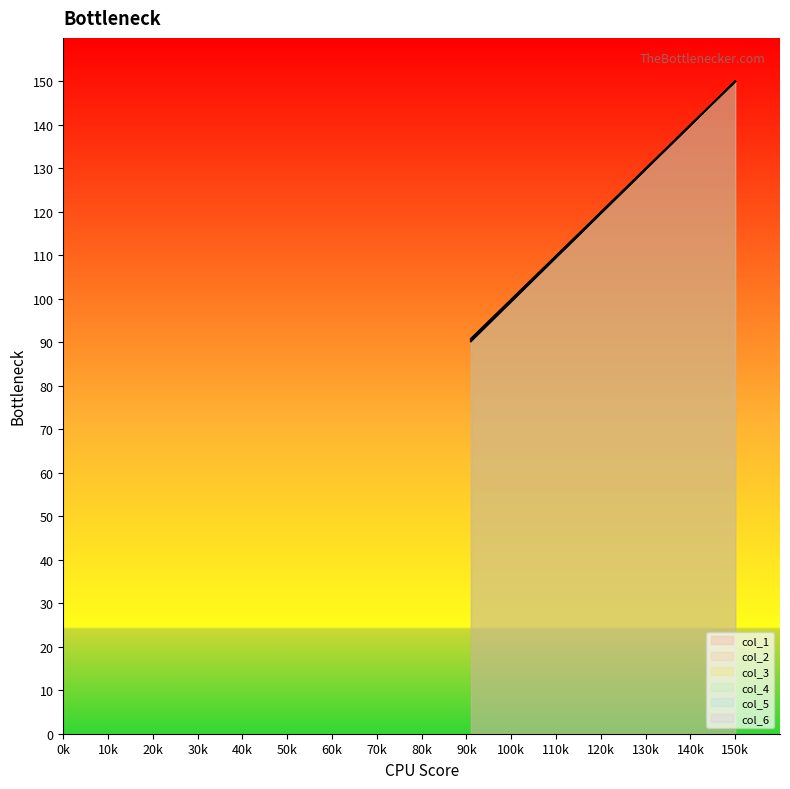

What value does the col_4 series have at 97?

96.5